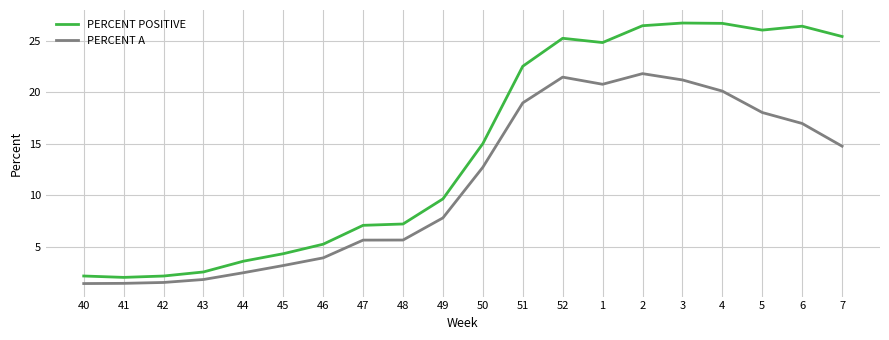

True or false: PERCENT POSITIVE and PERCENT A cross at least once.

False